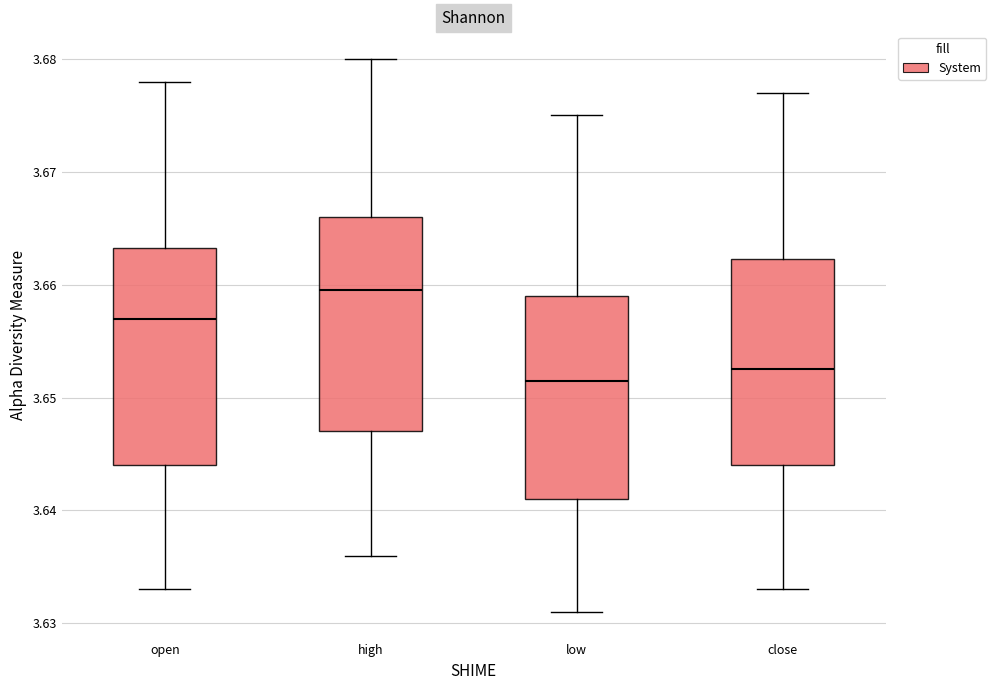

Reading left to right, transcribe this box plot: for each box, give where its median line is, the range the box spans, and where its two whiskers end, as read against the y-axis. The values are not printed on the chart, so give them approximately, as read against the axis.

open: median 3.657, box 3.644 to 3.663, whiskers 3.633 to 3.678
high: median 3.660, box 3.647 to 3.666, whiskers 3.636 to 3.680
low: median 3.652, box 3.641 to 3.659, whiskers 3.631 to 3.675
close: median 3.653, box 3.644 to 3.662, whiskers 3.633 to 3.677